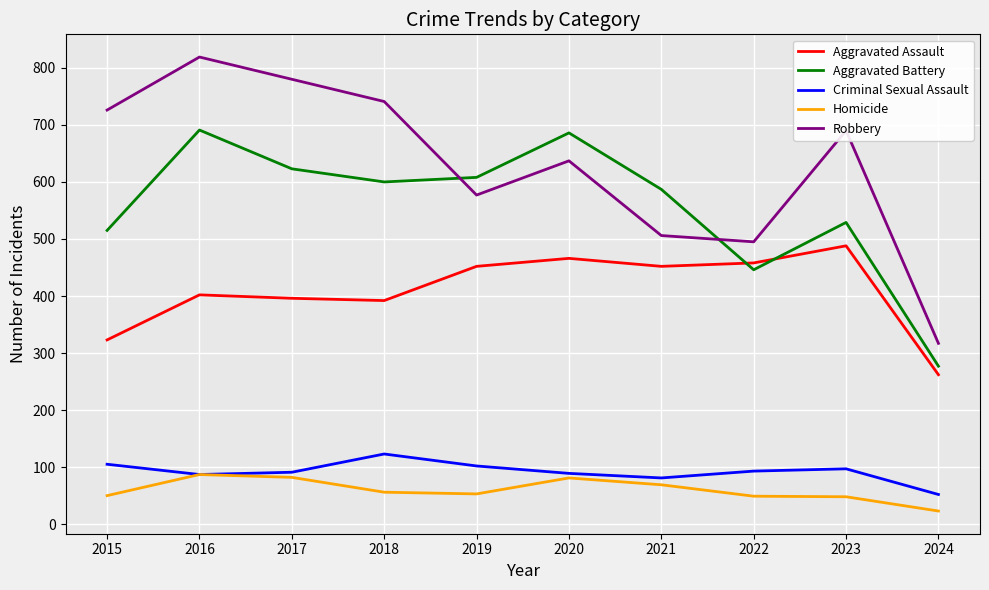

Is it true that Homicide equals 23 at 2021?

False